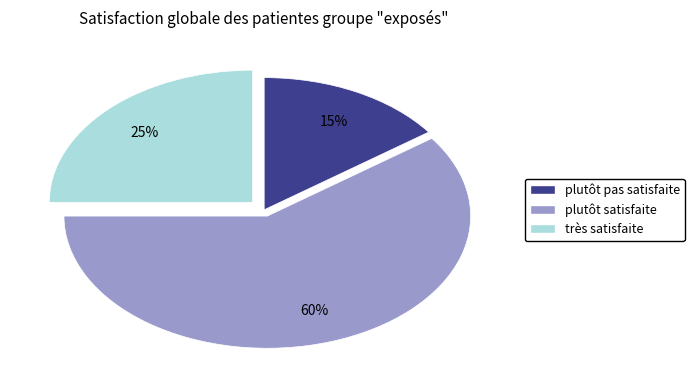

Does any single category account for the majority?

Yes